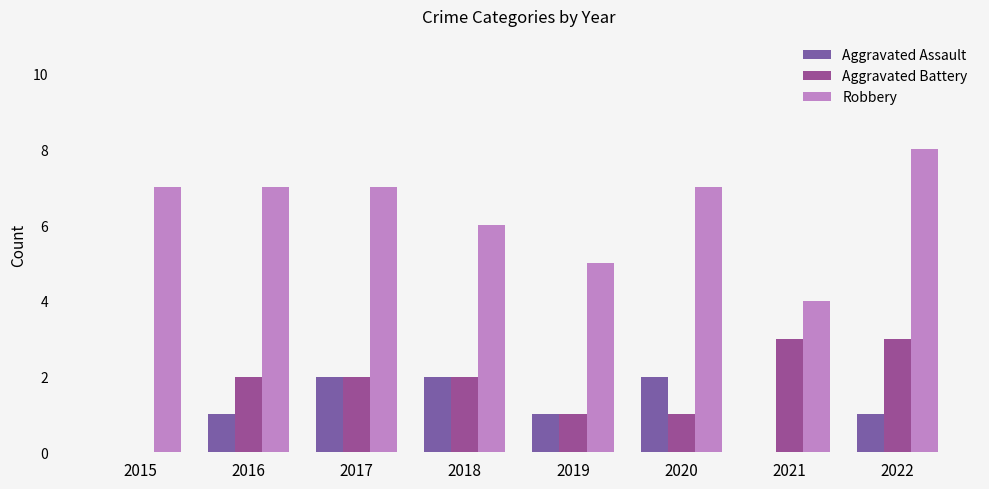

Reading right to left, list all the values displayed in this chart.

Aggravated Assault: 1	0	2	1	2	2	1	0
Aggravated Battery: 3	3	1	1	2	2	2	0
Robbery: 8	4	7	5	6	7	7	7